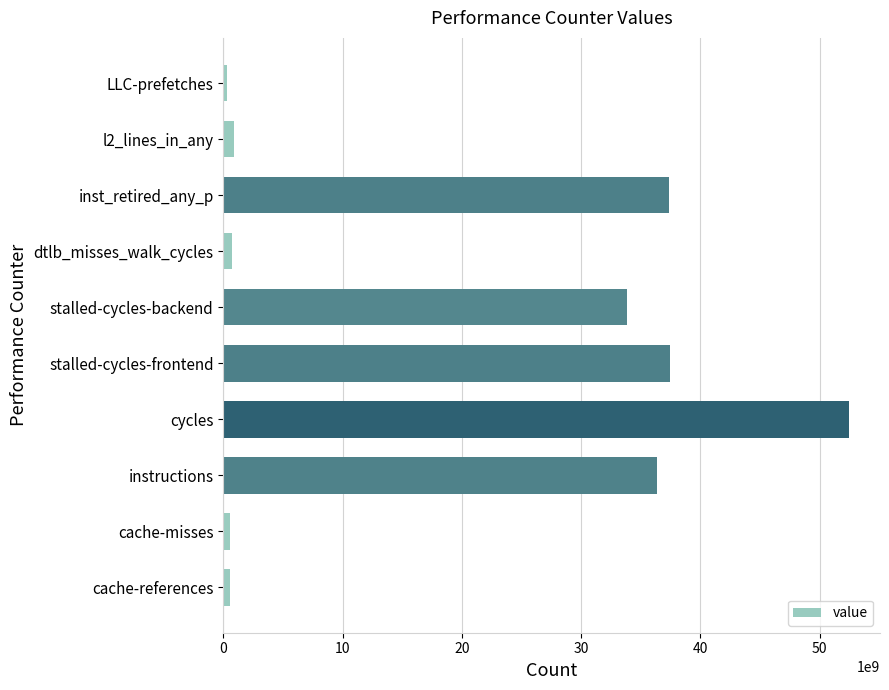

How many distinct data groups are displayed?

1